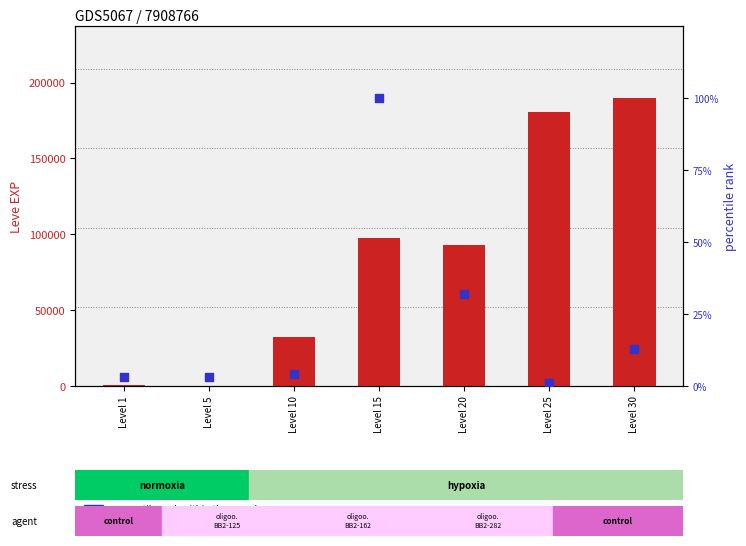

At which category is the sum across all series the highest?

Level 30